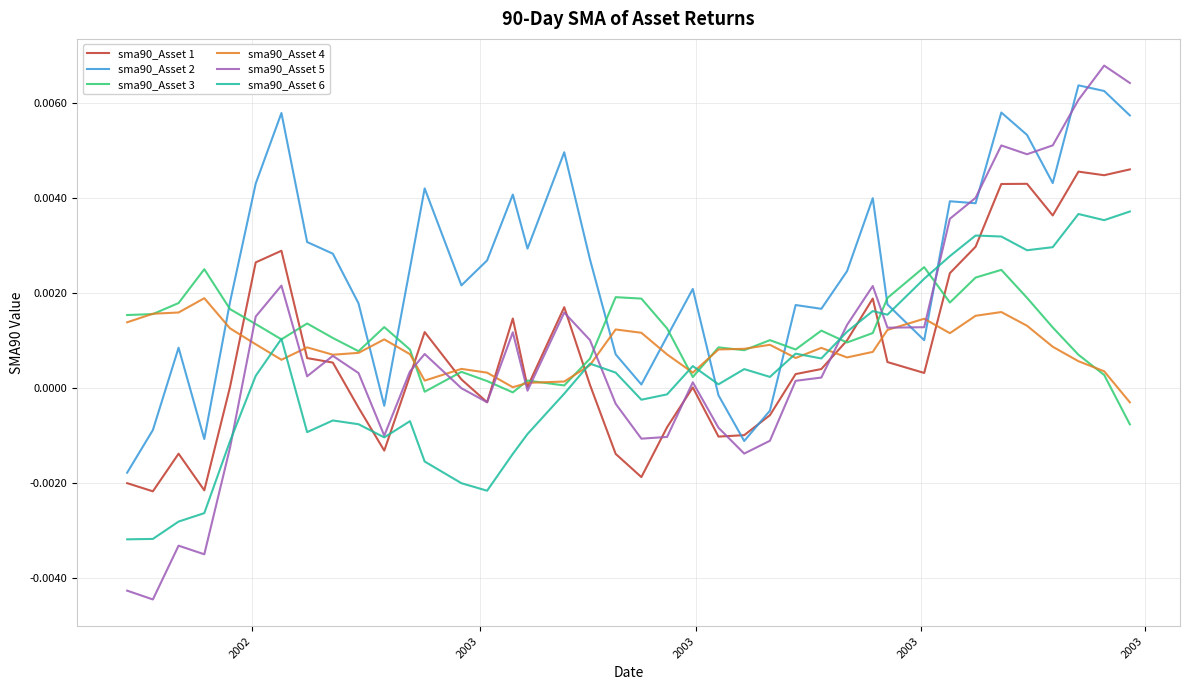

What are all the series names shown in the legend?

sma90_Asset 1, sma90_Asset 2, sma90_Asset 3, sma90_Asset 4, sma90_Asset 5, sma90_Asset 6